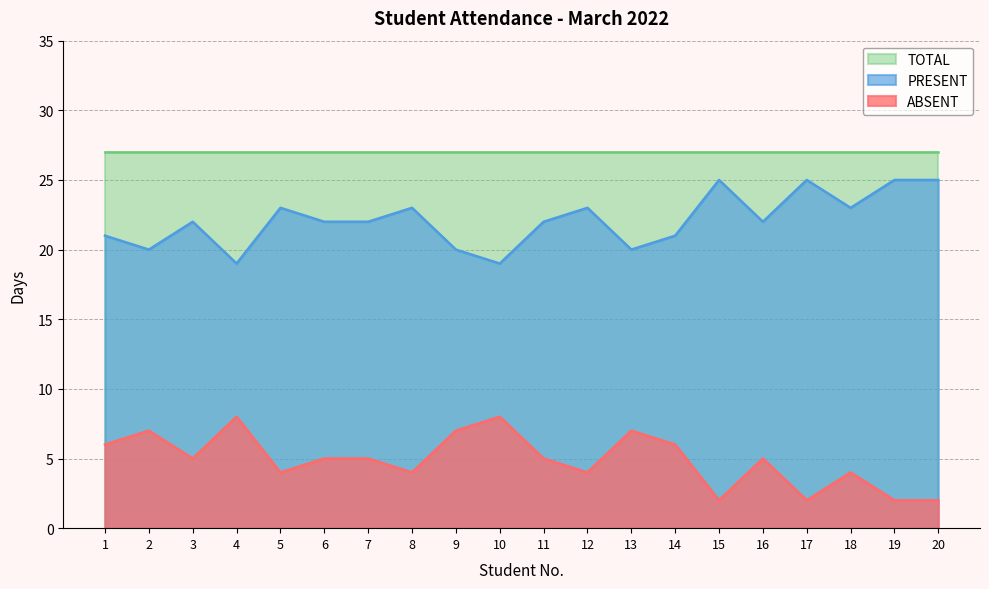

What is the difference between the maximum and second lowest values in the ABSENT series?

6